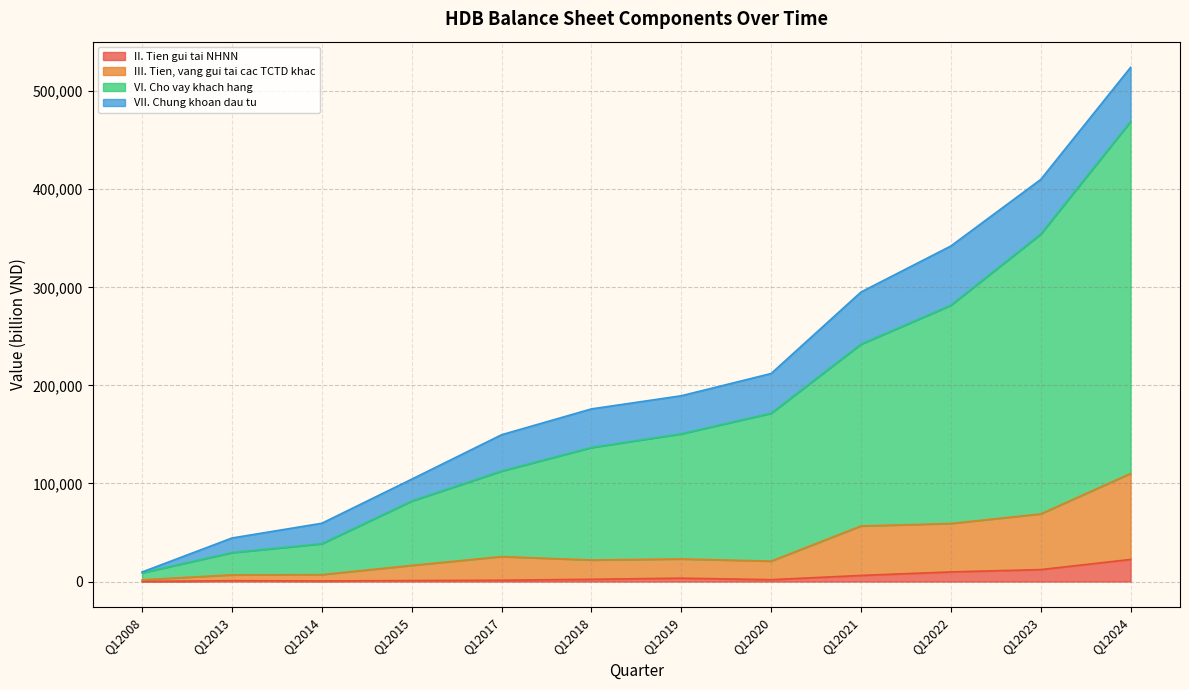

What is the highest value of the II. Tien gui tai NHNN series?

22525